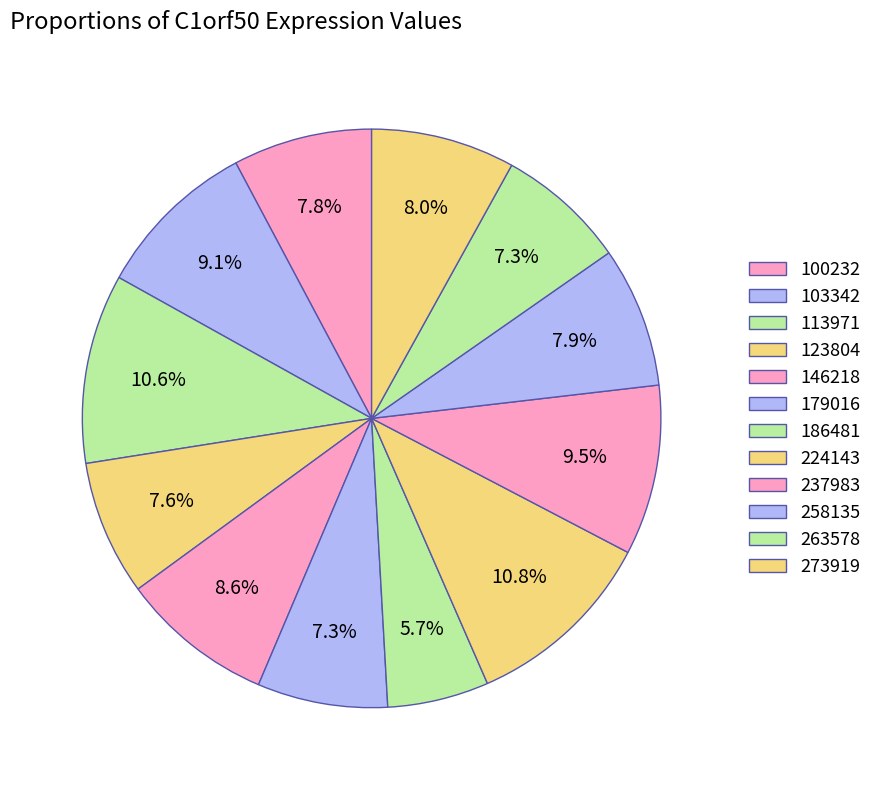

Is there any slice that represents more than half of the pie?

No